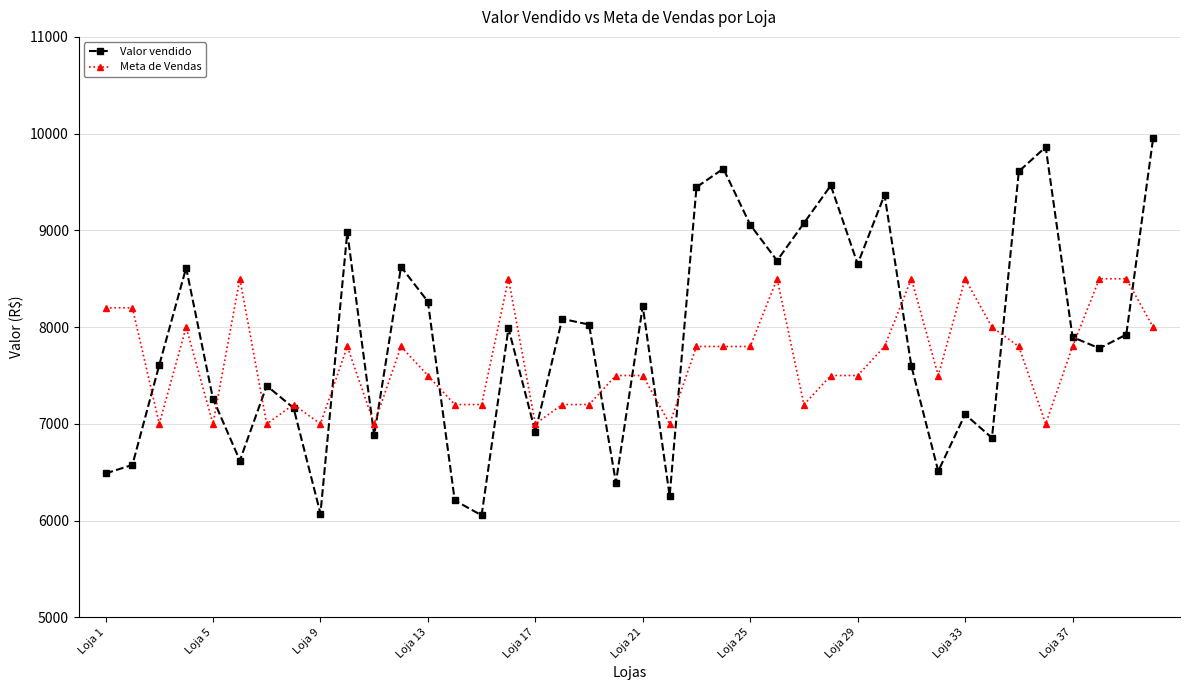

Does the chart have visible grid lines?

Yes